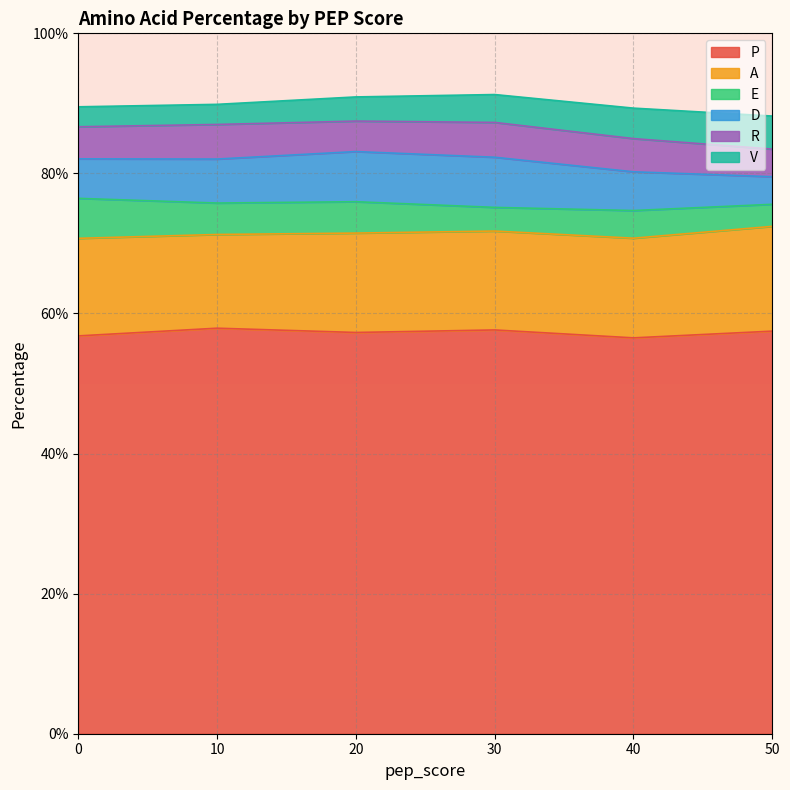

How many data points in R are above 4?

5